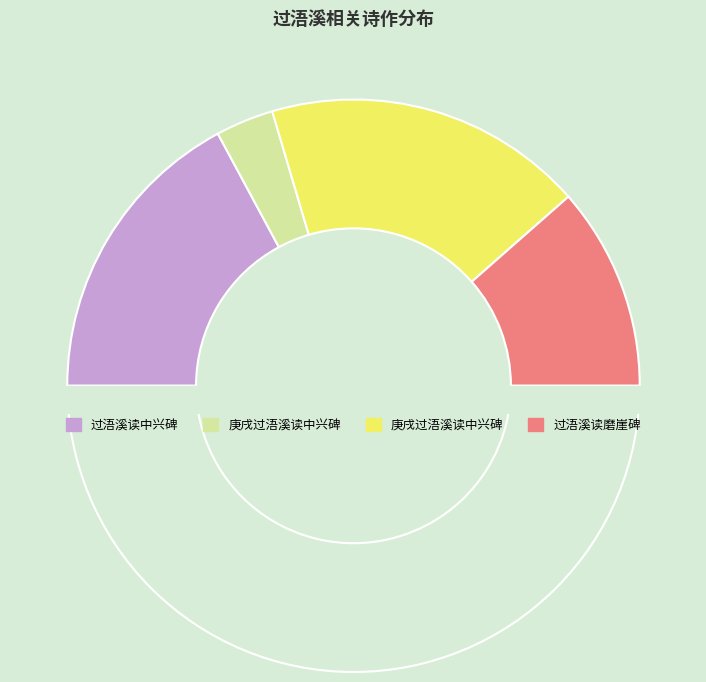

Approximately how many times larger is the value at 庚戌过浯溪读中兴碑 compared to 过浯溪读中兴碑?

1.1